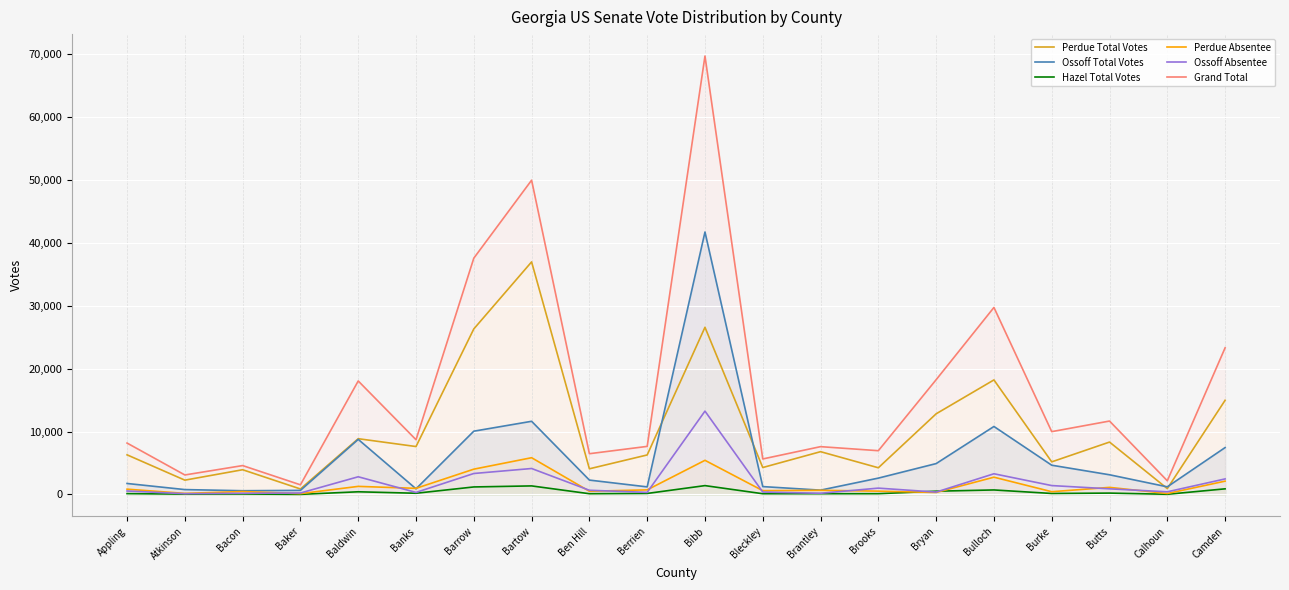

Reading right to left, extract all data points from this chart.

Perdue Total Votes: 14965	933	8326	5180	18205	12817	4239	6798	4279	26570	6277	4077	36966	26310	7614	8861	870	3929	2272	6297
Ossoff Total Votes: 7450	1210	3127	4648	10804	4906	2597	685	1249	41715	1203	2283	11629	10057	895	8754	648	591	773	1744
Hazel Total Votes: 892	28	215	155	715	516	119	115	114	1404	159	116	1357	1193	189	424	13	70	52	128
Perdue Absentee: 2115	149	1123	436	2745	316	526	659	603	5425	728	507	5840	4019	971	1283	130	465	170	837
Ossoff Absentee: 2468	418	892	1410	3287	374	1004	188	383	13247	331	664	4123	3329	323	2809	230	187	123	547
Grand Total: 23307	2171	11668	9983	29724	18239	6955	7598	5642	69689	7639	6476	49952	37560	8698	18039	1531	4590	3097	8169